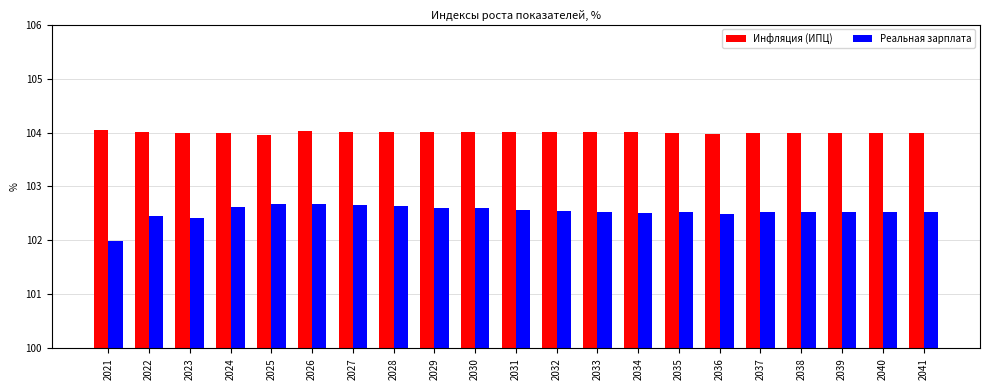

What is the value of the Инфляция (ИПЦ) bar at the 1st from the left?

104.0